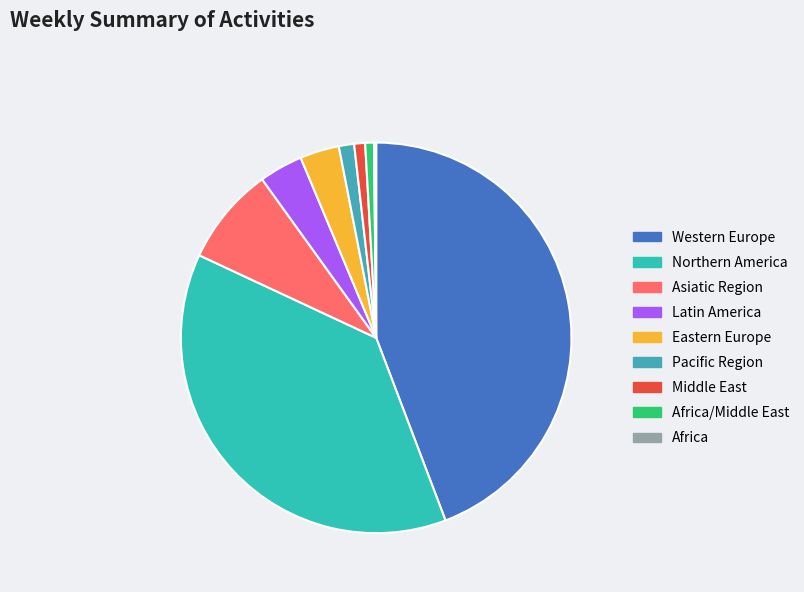

Is there any slice that represents more than half of the pie?

No